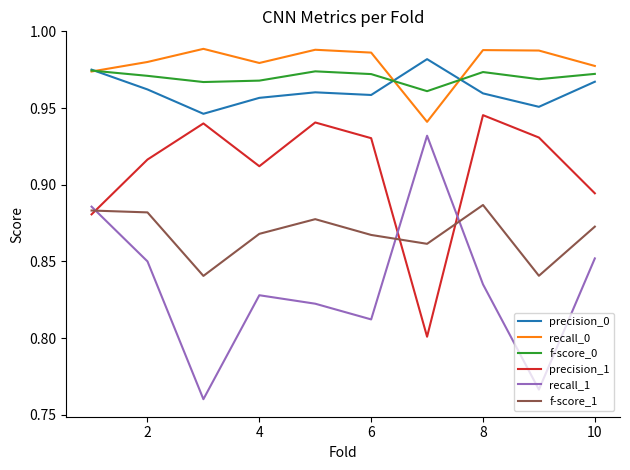

True or false: f-score_1 and recall_0 intersect in this chart.

False